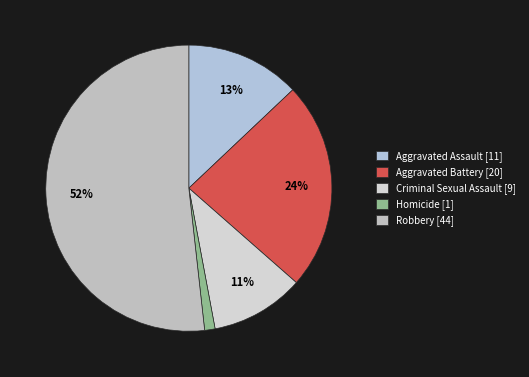

What is the smallest slice in the pie chart?

Homicide